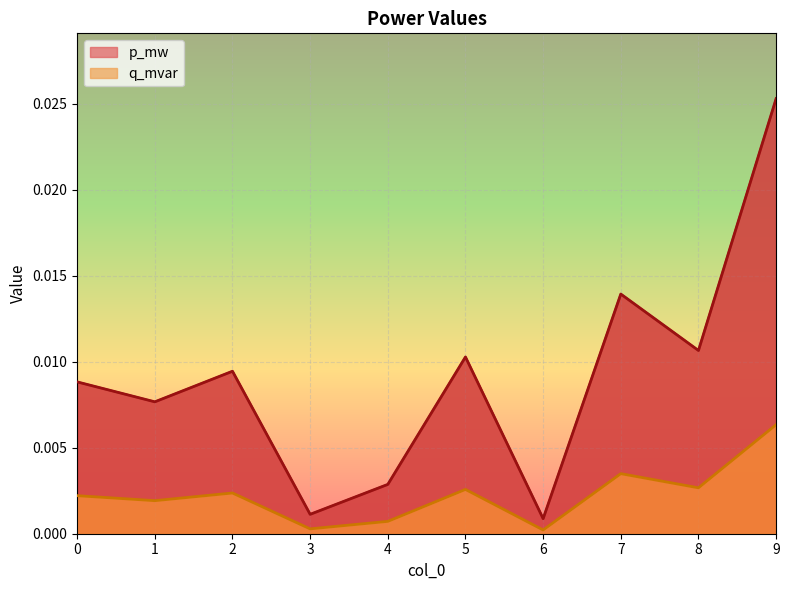

In q_mvar, how many points are lower than both neighbors (excluding endpoints)?

4